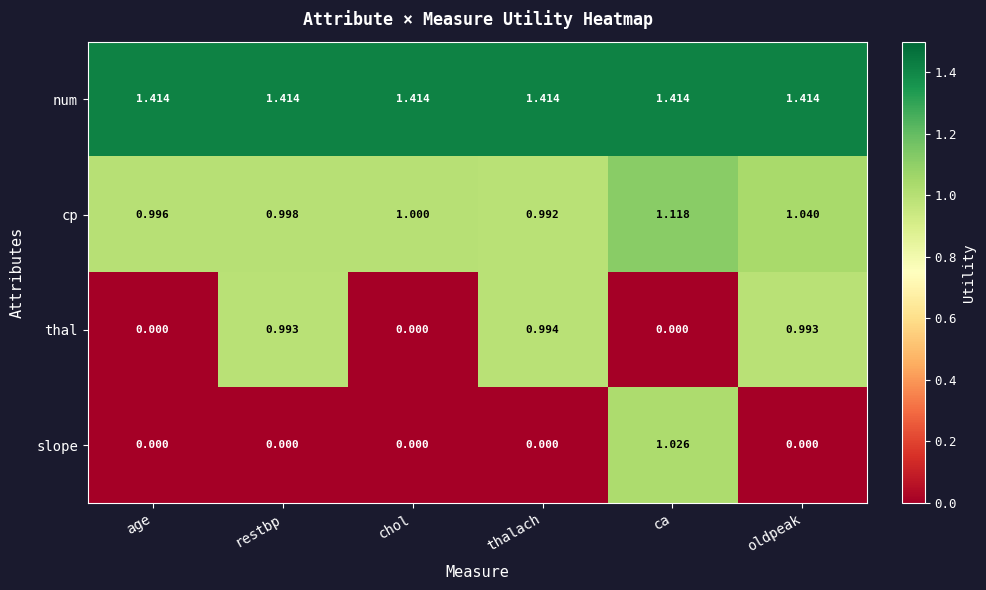

Between age and restbp, which series saw the biggest shift?

thal